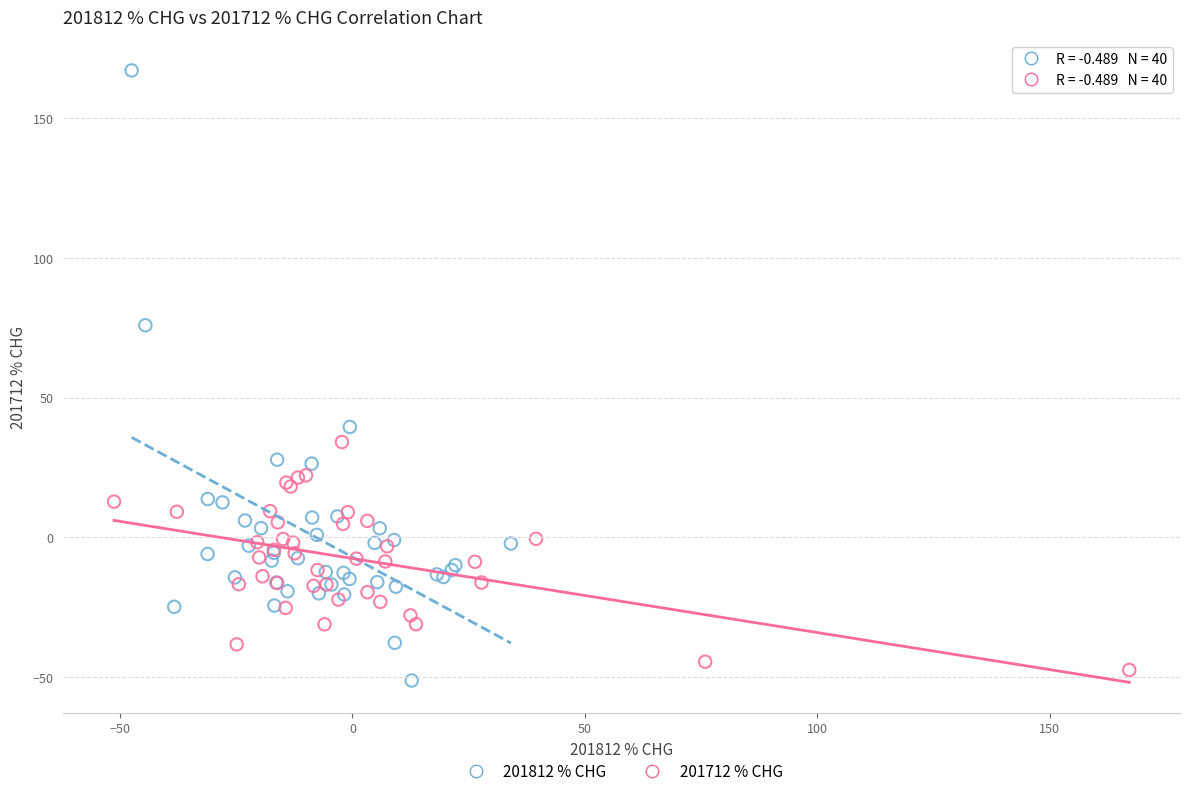

Which series contains the highest Y value?

201812 % CHG